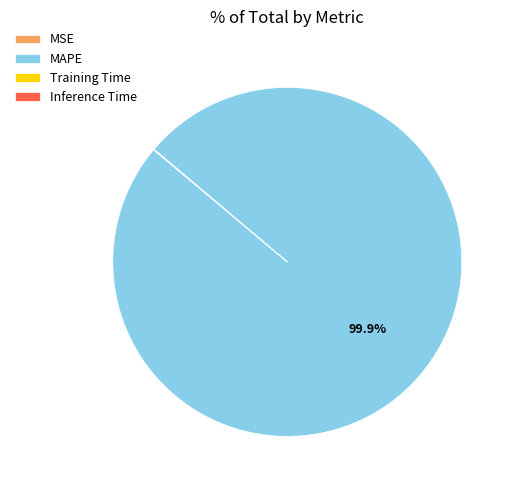

Is there a majority slice in this chart?

Yes